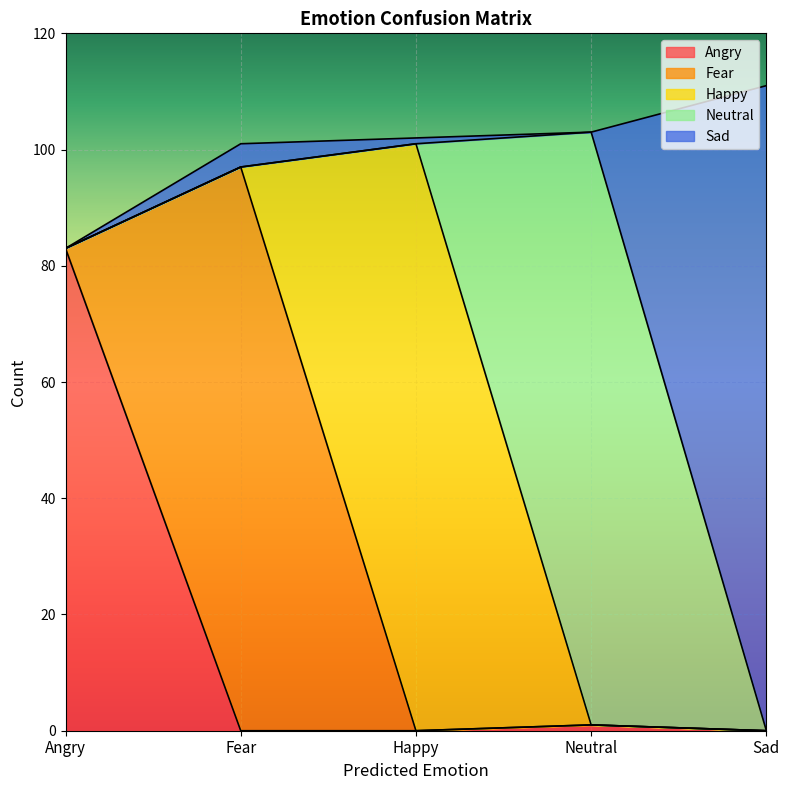

What position from the right is Happy?

3